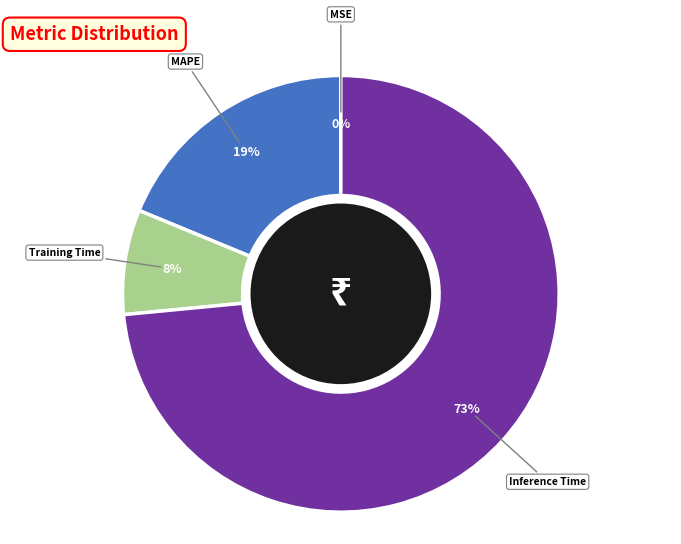

Is there any slice that represents more than half of the pie?

Yes